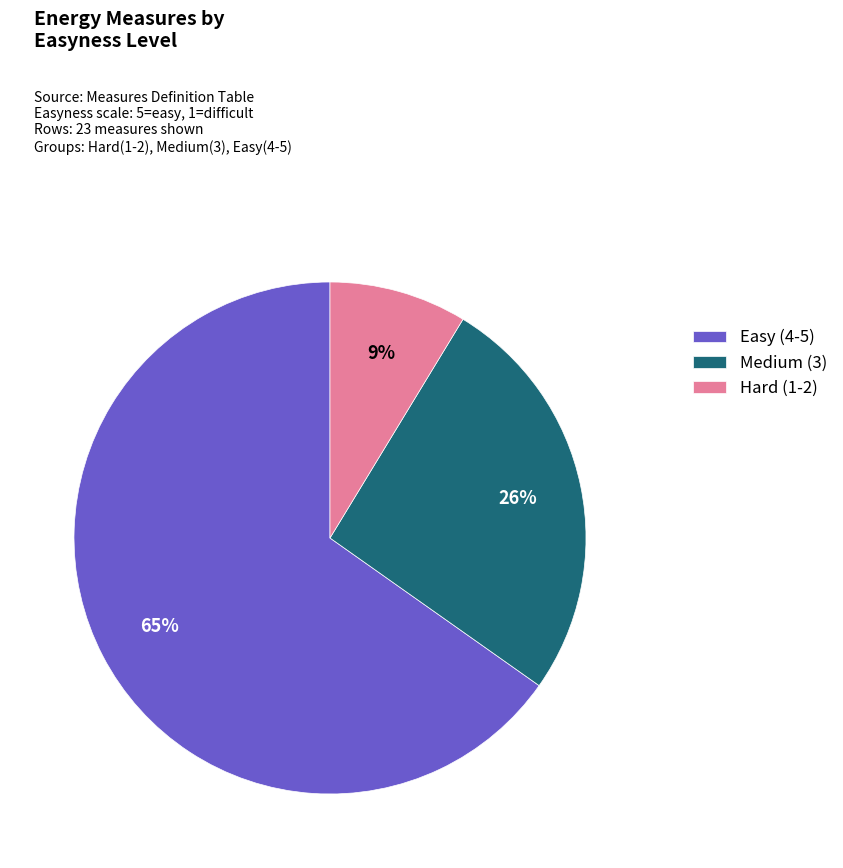

Combined, do Hard (1-2) and Easy (4-5) account for over 50%?

Yes